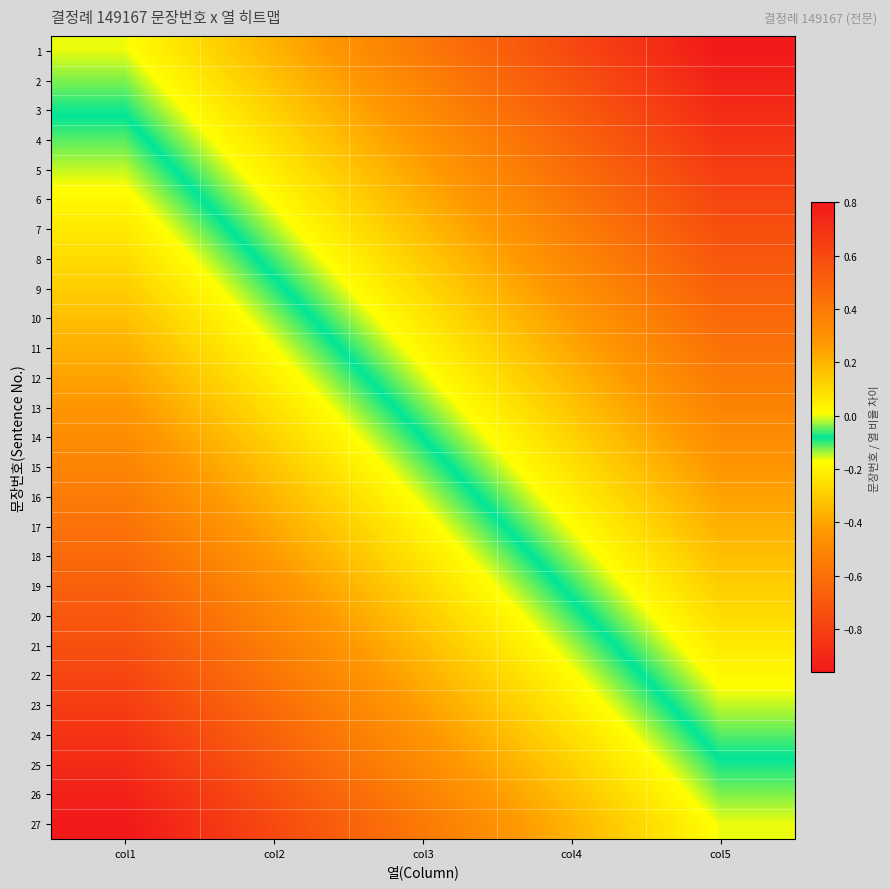

Which has a higher value, col1 or col5?

col1